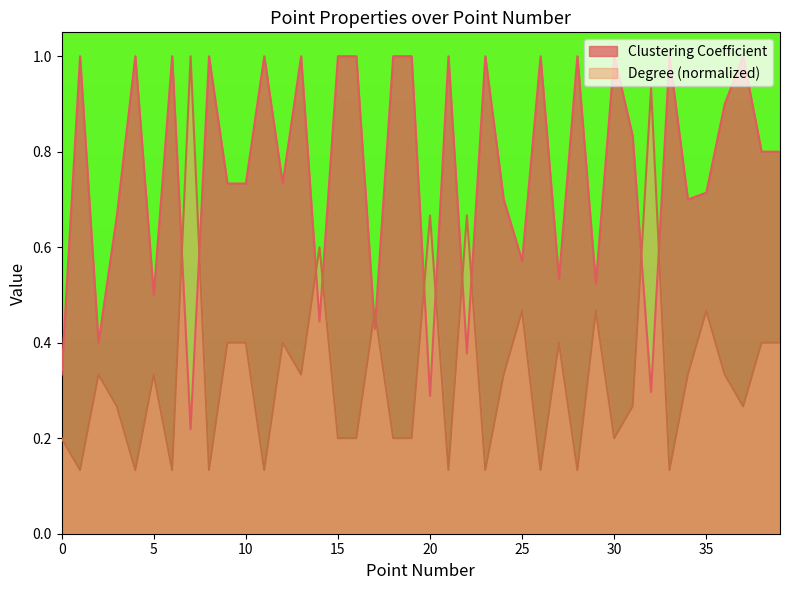

Is it true that Clustering Coefficient equals 0.4 at 1?

False